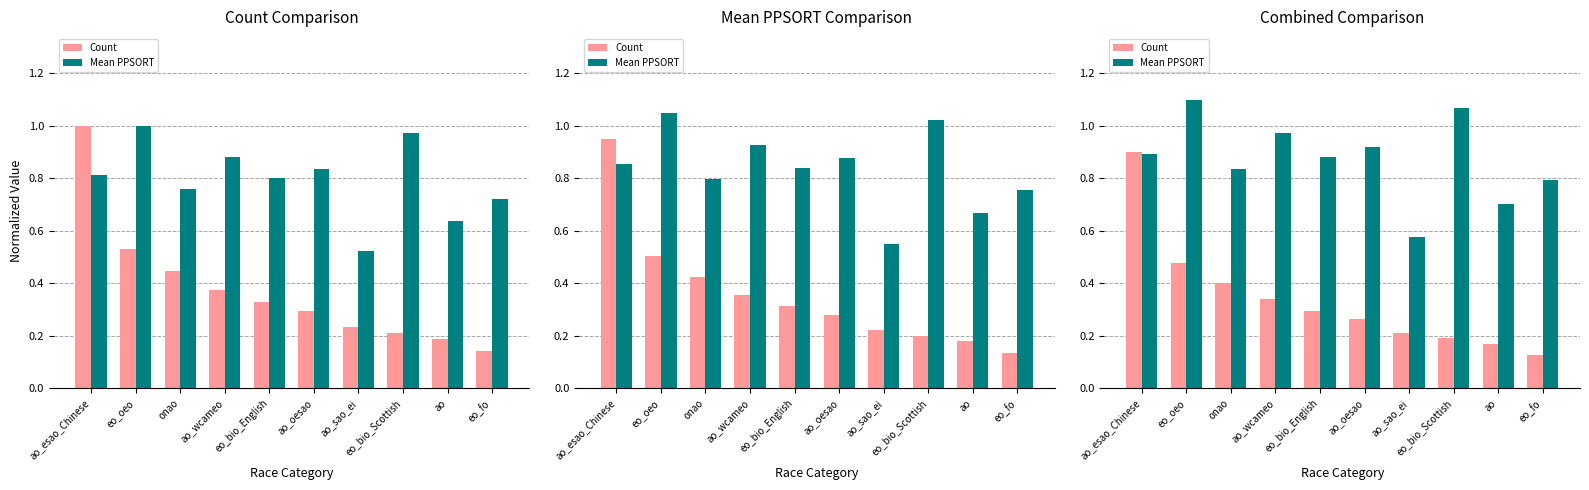

What is the greatest value displayed?

1.1